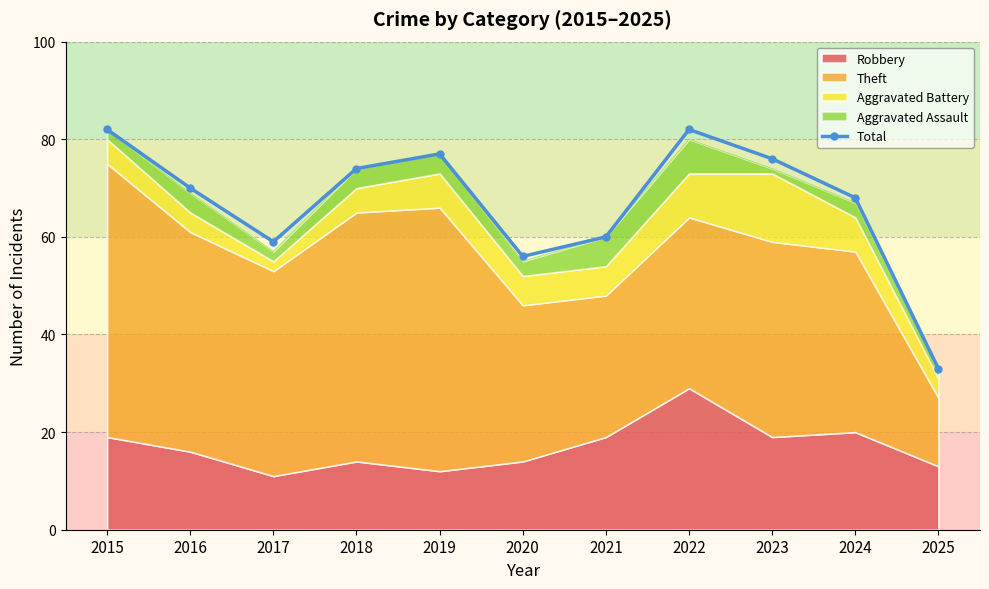

At which label does the data first exceed 70?

2015